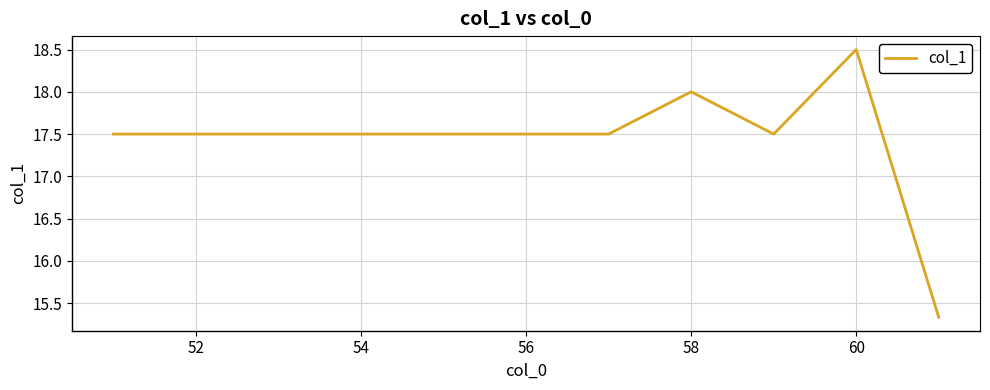

How many values are below 17?

1